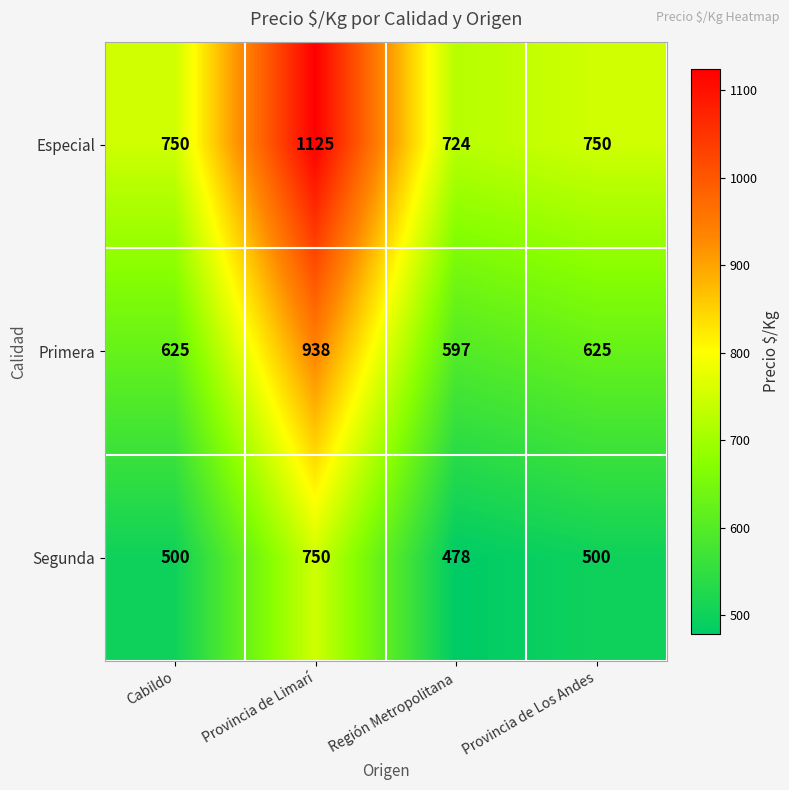

Which series has the largest range (max minus min)?

Especial